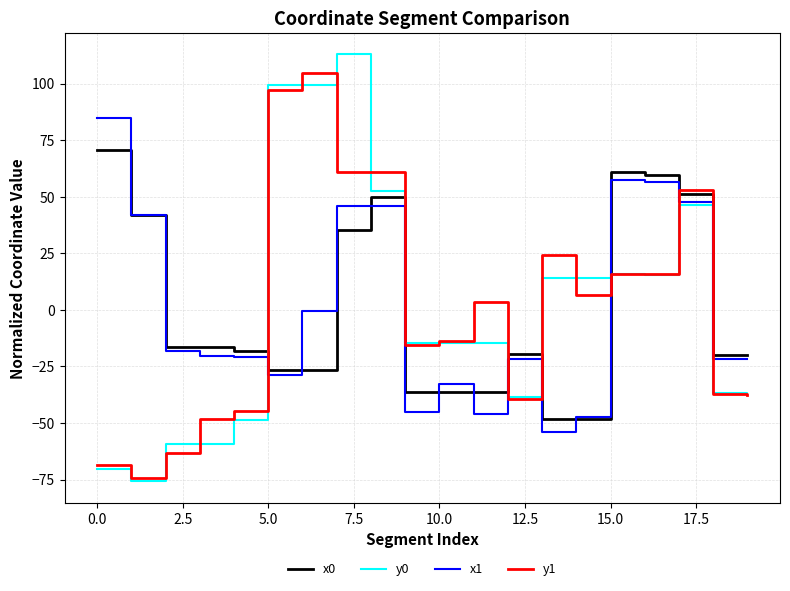

What is the highest value of the y0 series?

112.9